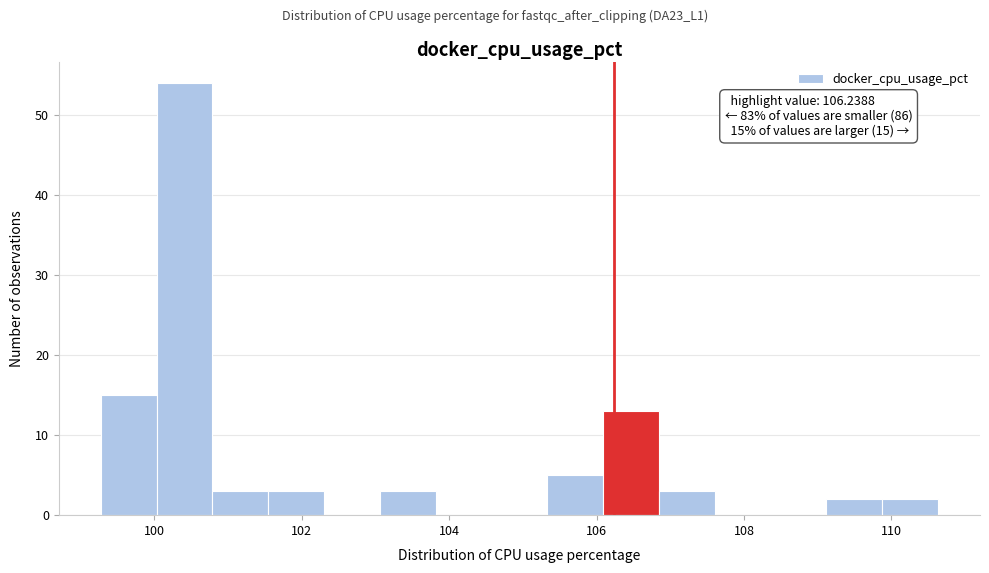

Around what value on the x-axis is the tallest bar? Give the approximate position of its centre, as read against the axis.

100.4